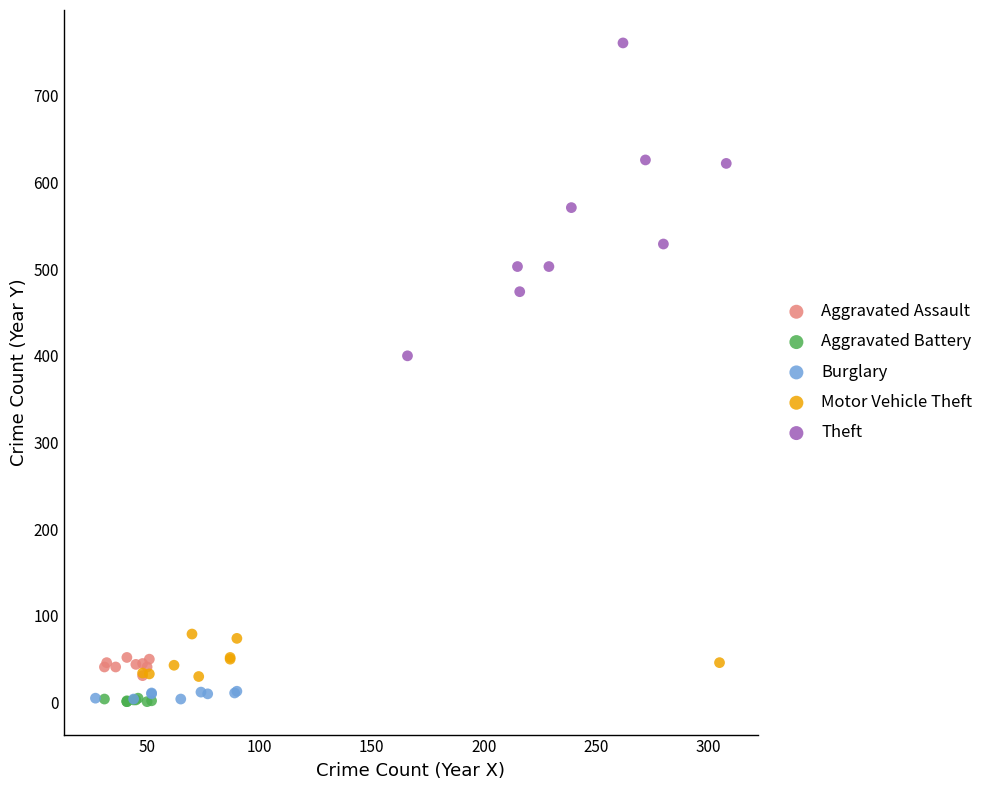

Which series reaches the maximum Y coordinate?

Theft